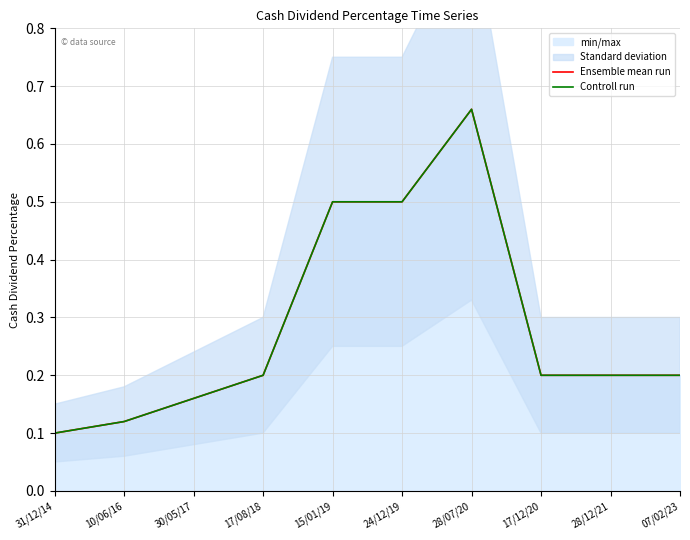

What is the average value of the Controll run series?

0.3